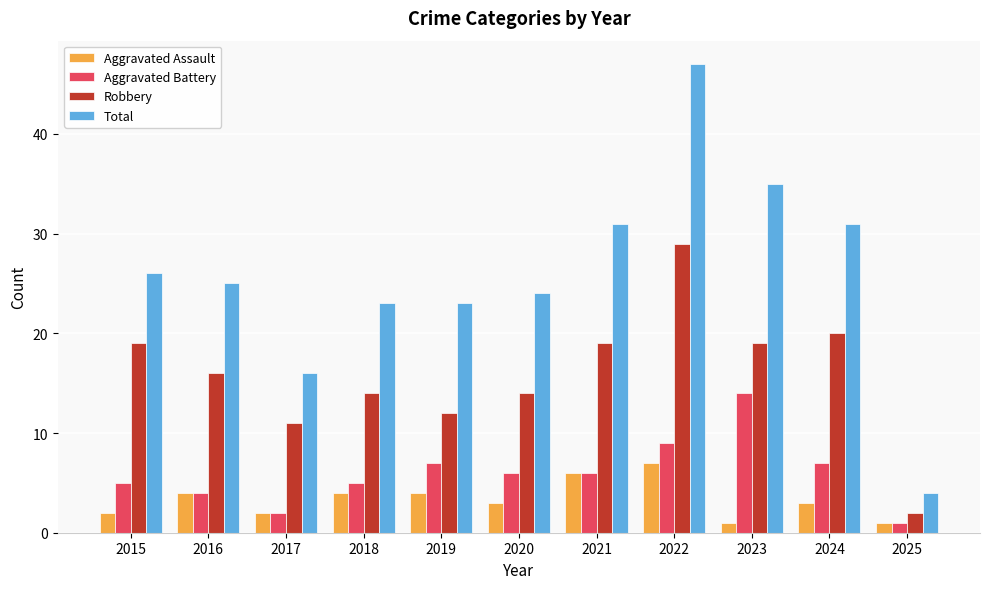

At which label does Robbery first exceed 16?

2015